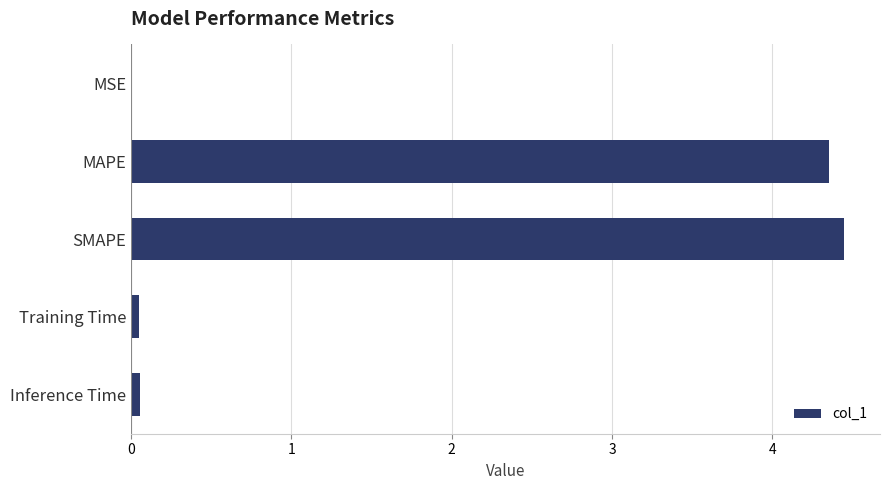

Are the bars grouped side by side (vs. stacked)?

No